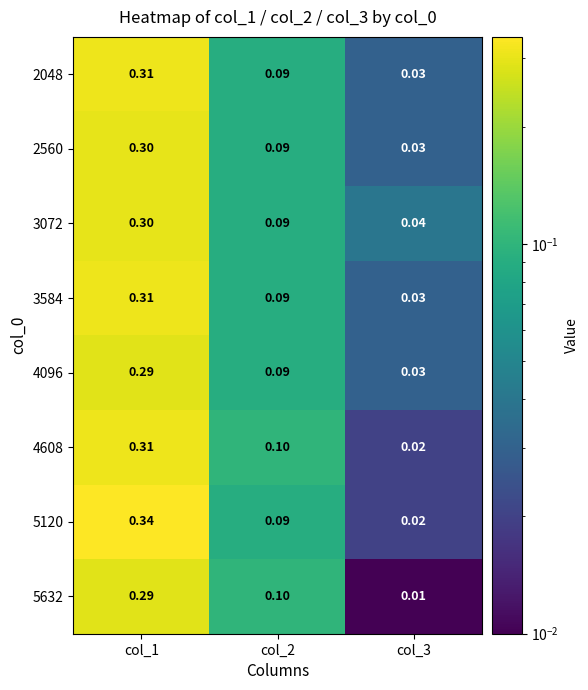

Reading right to left, what are all the values shown in this chart?

2048: col_3=0.0	col_2=0.1	col_1=0.3
2560: col_3=0.0	col_2=0.1	col_1=0.3
3072: col_3=0.0	col_2=0.1	col_1=0.3
3584: col_3=0.0	col_2=0.1	col_1=0.3
4096: col_3=0.0	col_2=0.1	col_1=0.3
4608: col_3=0.0	col_2=0.1	col_1=0.3
5120: col_3=0.0	col_2=0.1	col_1=0.3
5632: col_3=0.0	col_2=0.1	col_1=0.3